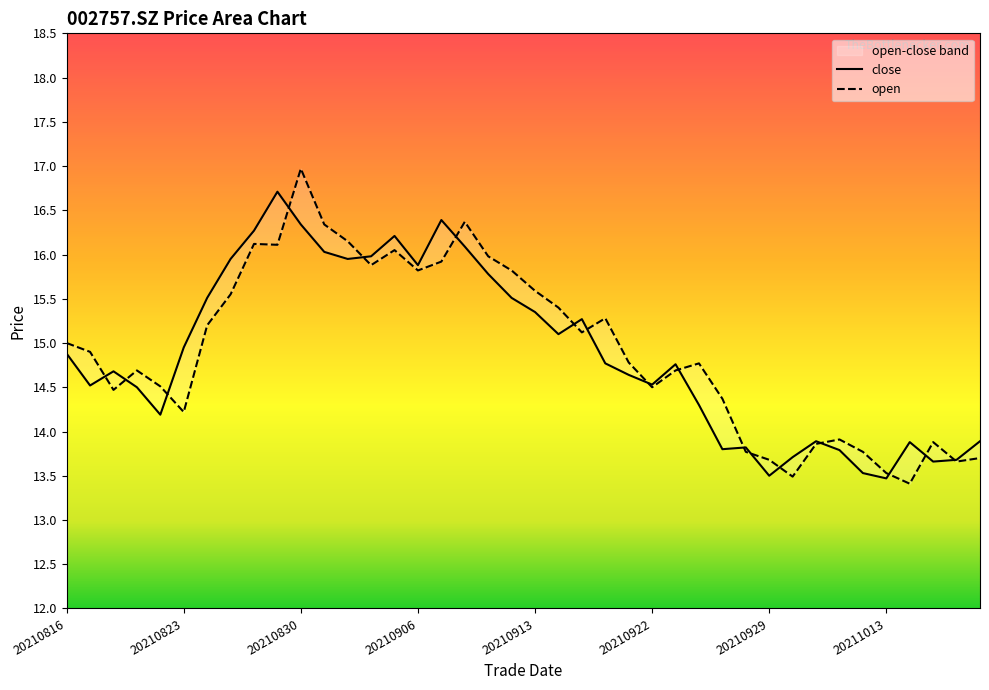

How many categories are shown in the chart?

40